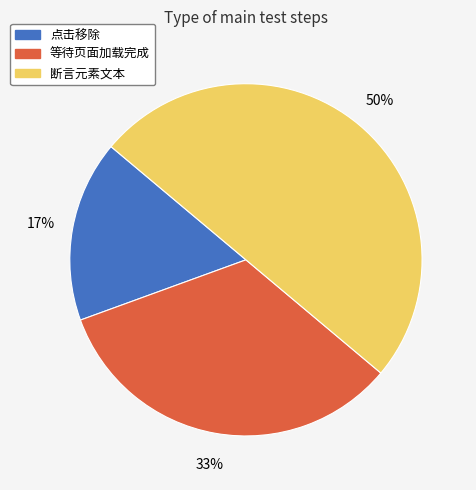

To the nearest percent, what is the combined percentage of 点击移除 and 等待页面加载完成?

50%